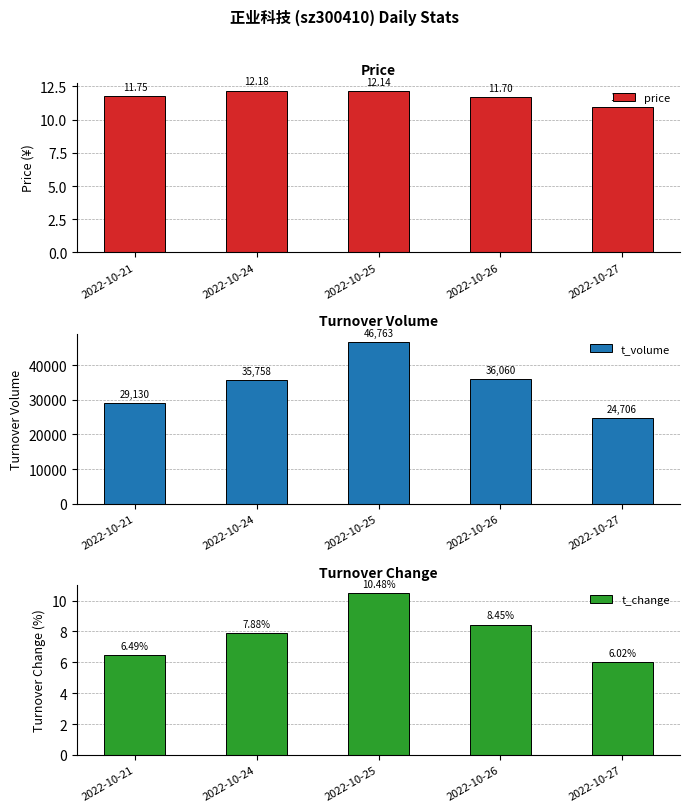

How many groups of bars are there?

5